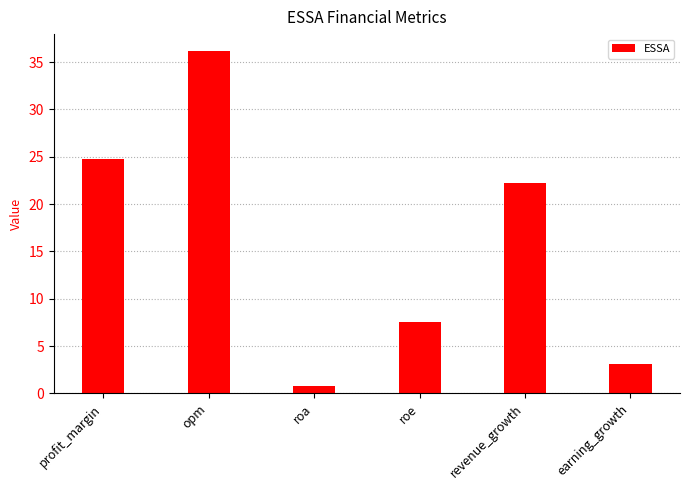

Between profit_margin and earning_growth, which is larger?

profit_margin